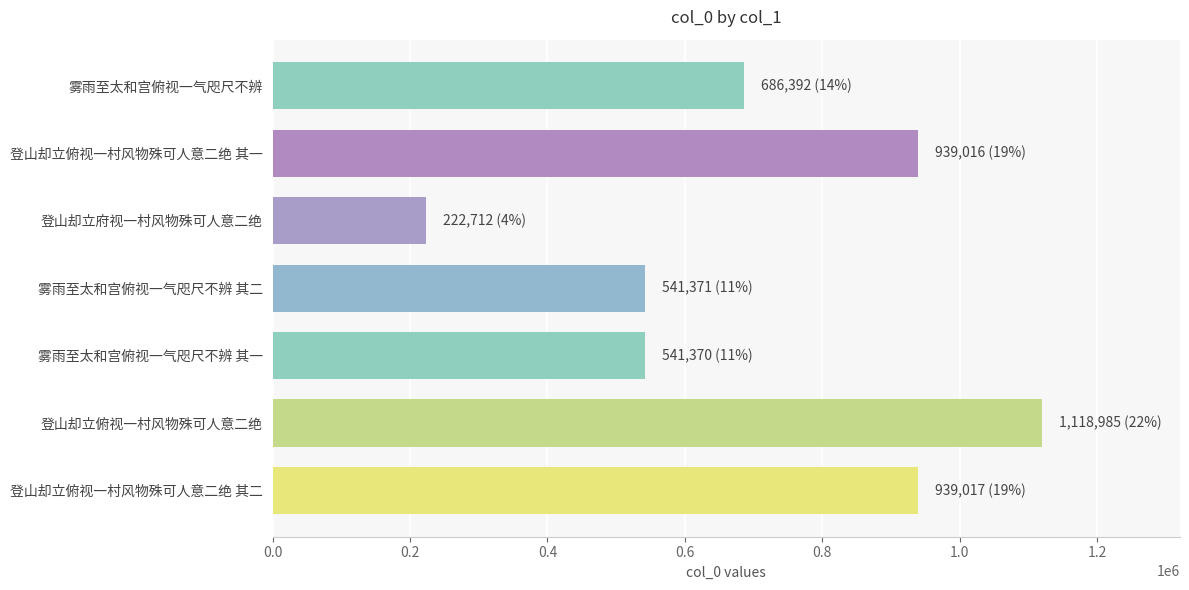

How many data points are less than 686392?

3